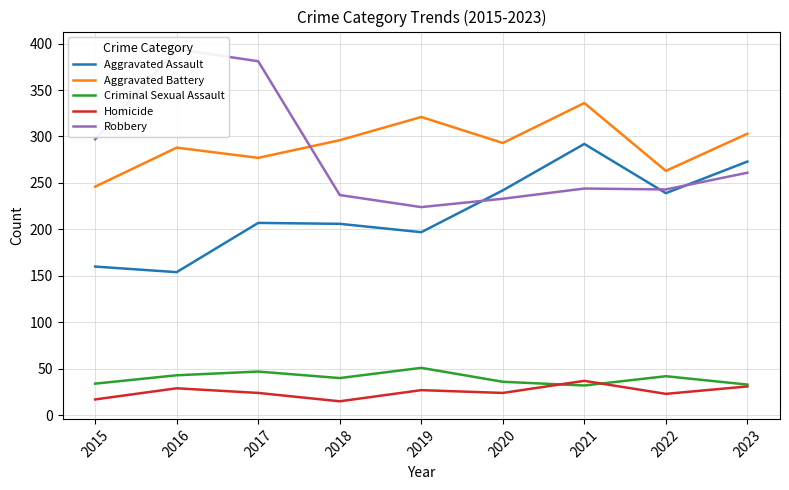

In Robbery, how many points are higher than both neighbors (excluding endpoints)?

2